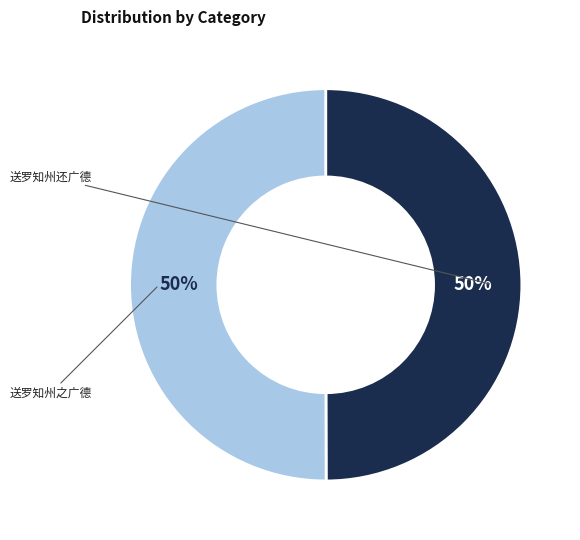

Rank the categories by value from lowest to highest.

送罗知州还广德, 送罗知州之广德